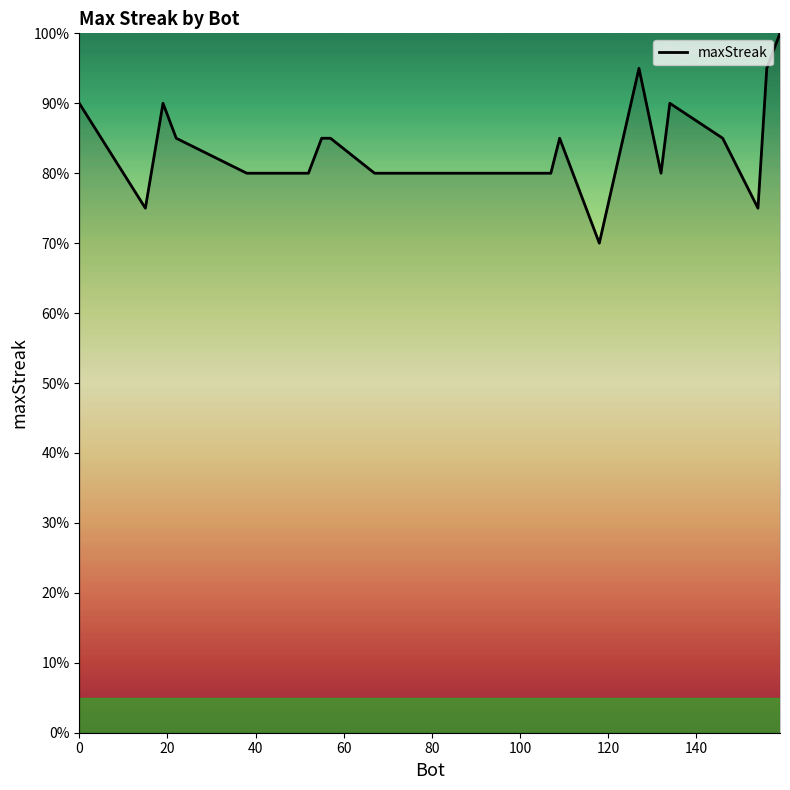

What is the difference between the maximum and minimum values?

30